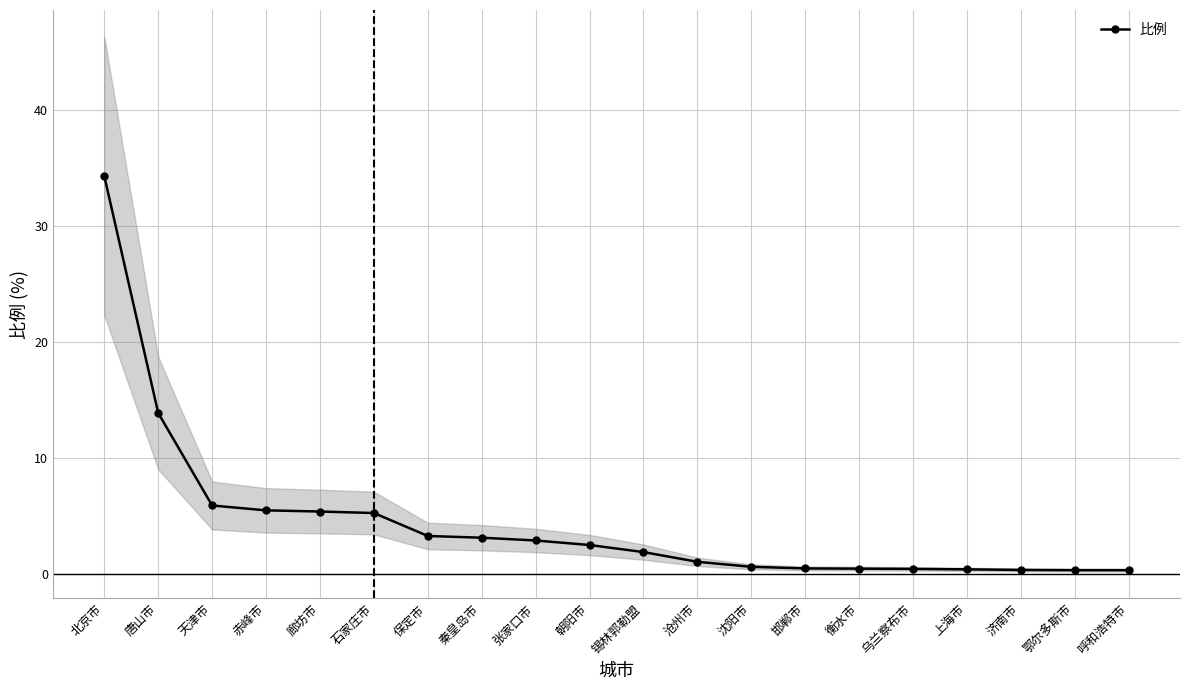

What is the label of the 13th point from the right?

秦皇岛市